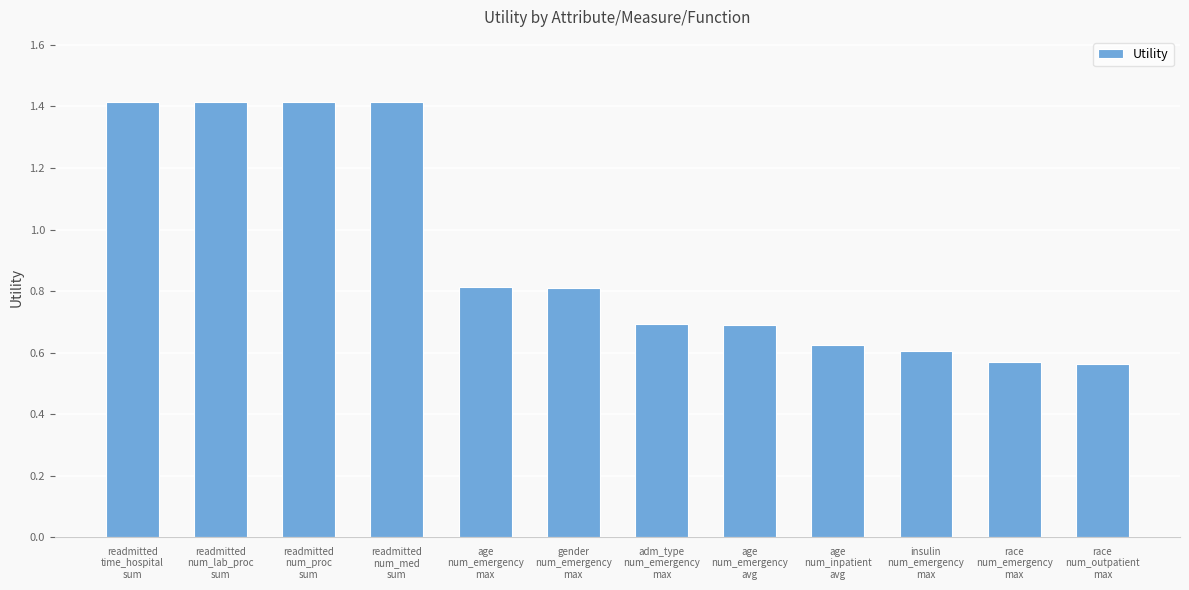

What is the maximum value shown in the chart?

1.4